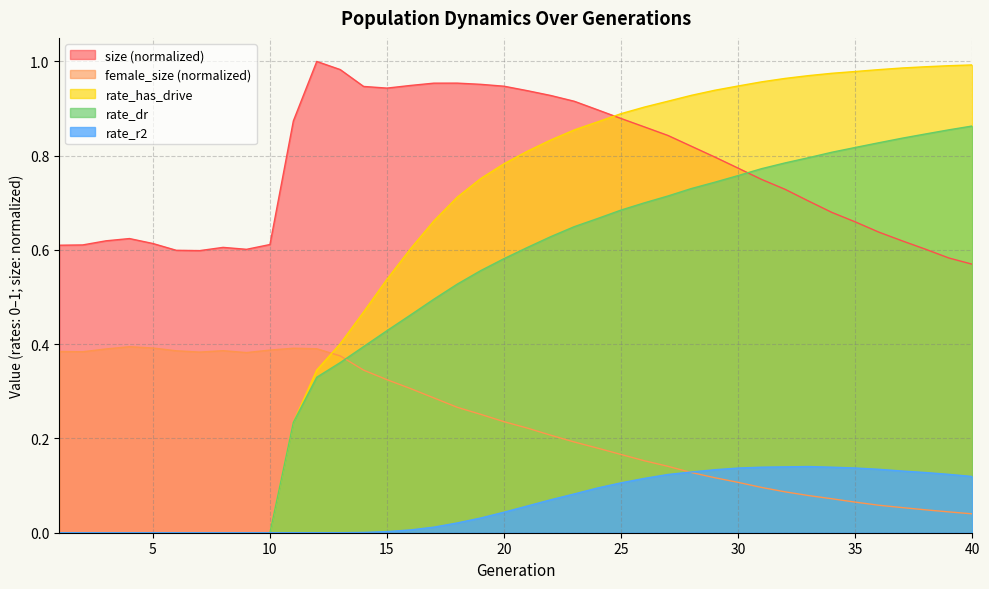

Reading left to right, list all the values displayed in this chart.

size: 1=0.6	2=0.6	3=0.6	4=0.6	5=0.6	6=0.6	7=0.6	8=0.6	9=0.6	10=0.6	11=0.9	12=1.0	13=1.0	14=0.9	15=0.9	16=0.9	17=1.0	18=1.0	19=1.0	20=0.9	21=0.9	22=0.9	23=0.9	24=0.9	25=0.9	26=0.9	27=0.8	28=0.8	29=0.8	30=0.8	31=0.7	32=0.7	33=0.7	34=0.7	35=0.7	36=0.6	37=0.6	38=0.6	39=0.6	40=0.6
female_size: 1=0.4	2=0.4	3=0.4	4=0.4	5=0.4	6=0.4	7=0.4	8=0.4	9=0.4	10=0.4	11=0.4	12=0.4	13=0.4	14=0.3	15=0.3	16=0.3	17=0.3	18=0.3	19=0.3	20=0.2	21=0.2	22=0.2	23=0.2	24=0.2	25=0.2	26=0.2	27=0.1	28=0.1	29=0.1	30=0.1	31=0.1	32=0.1	33=0.1	34=0.1	35=0.1	36=0.1	37=0.1	38=0.0	39=0.0	40=0.0
rate_dr: 1=0.0	2=0.0	3=0.0	4=0.0	5=0.0	6=0.0	7=0.0	8=0.0	9=0.0	10=0.0	11=0.2	12=0.3	13=0.4	14=0.4	15=0.4	16=0.5	17=0.5	18=0.5	19=0.6	20=0.6	21=0.6	22=0.6	23=0.6	24=0.7	25=0.7	26=0.7	27=0.7	28=0.7	29=0.7	30=0.8	31=0.8	32=0.8	33=0.8	34=0.8	35=0.8	36=0.8	37=0.8	38=0.8	39=0.9	40=0.9
rate_r2: 1=0.0	2=0.0	3=0.0	4=0.0	5=0.0	6=0.0	7=0.0	8=0.0	9=0.0	10=0.0	11=0.0	12=0.0	13=0.0	14=0.0	15=0.0	16=0.0	17=0.0	18=0.0	19=0.0	20=0.0	21=0.1	22=0.1	23=0.1	24=0.1	25=0.1	26=0.1	27=0.1	28=0.1	29=0.1	30=0.1	31=0.1	32=0.1	33=0.1	34=0.1	35=0.1	36=0.1	37=0.1	38=0.1	39=0.1	40=0.1
rate_has_drive: 1=0.0	2=0.0	3=0.0	4=0.0	5=0.0	6=0.0	7=0.0	8=0.0	9=0.0	10=0.0	11=0.2	12=0.3	13=0.4	14=0.5	15=0.5	16=0.6	17=0.7	18=0.7	19=0.8	20=0.8	21=0.8	22=0.8	23=0.9	24=0.9	25=0.9	26=0.9	27=0.9	28=0.9	29=0.9	30=0.9	31=1.0	32=1.0	33=1.0	34=1.0	35=1.0	36=1.0	37=1.0	38=1.0	39=1.0	40=1.0